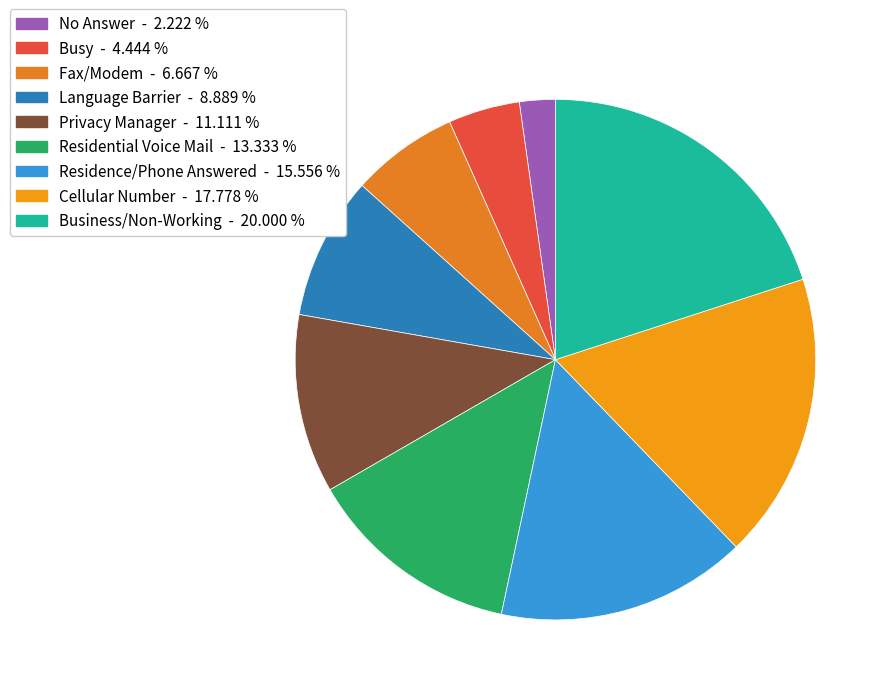

To the nearest percent, what portion does Cellular Number represent?

18%